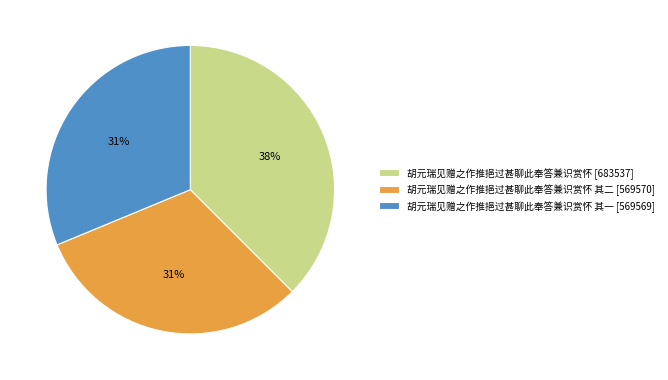

Does any single category account for the majority?

No